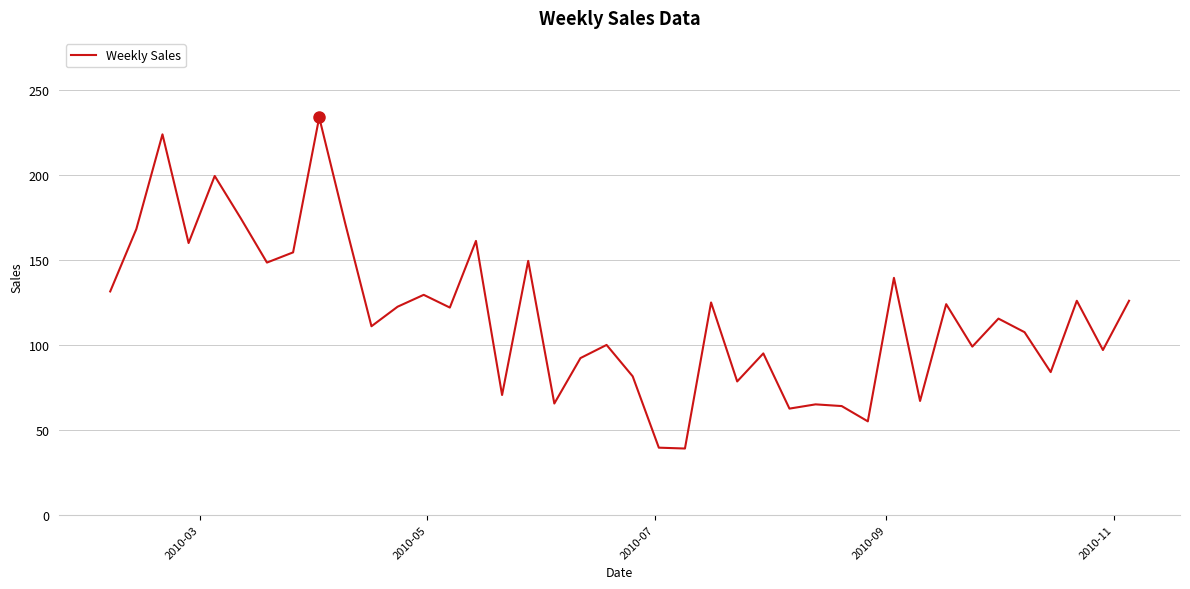

What is the maximum value shown in the chart?

234.0